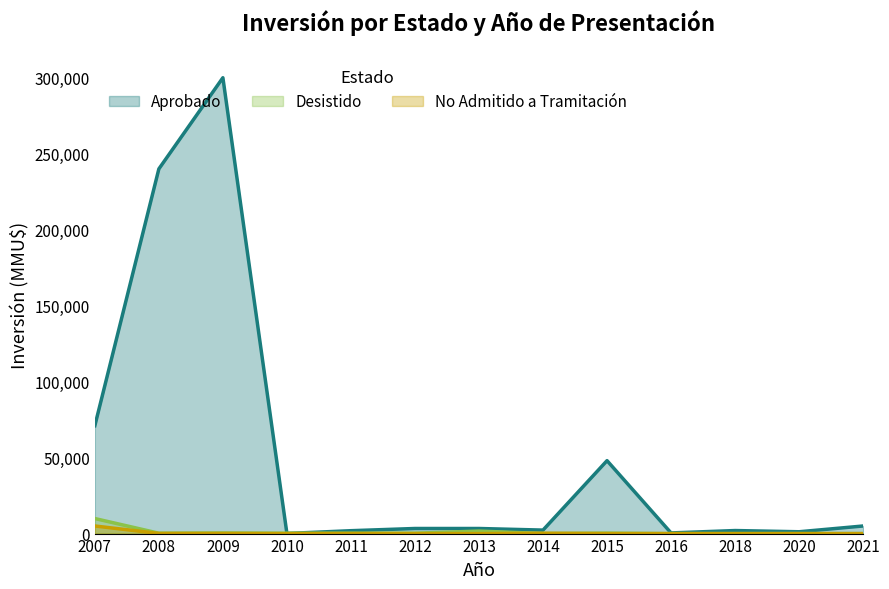

Rank the categories by No Admitido a Tramitación value from highest to lowest.

2007, 2014, 2008, 2009, 2011, 2012, 2015, 2010, 2013, 2016, 2018, 2020, 2021